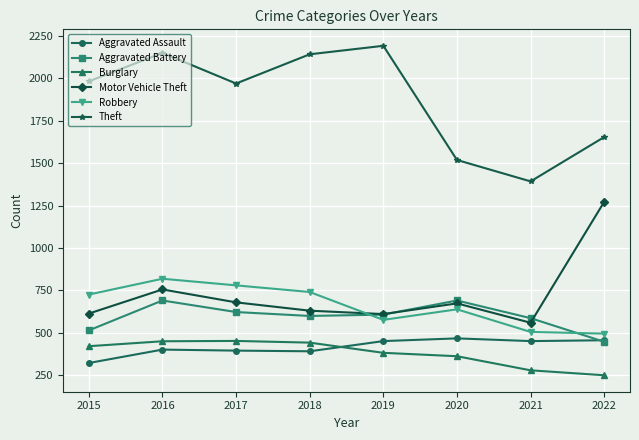

How many data points in Aggravated Assault are less than 452?

4